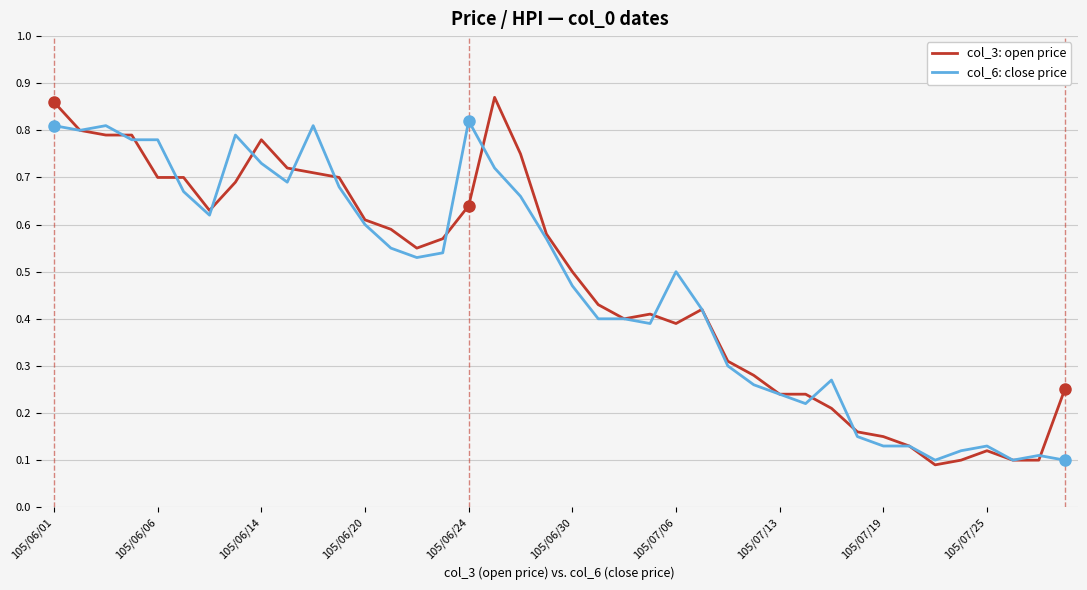

Which series has the largest range (max minus min)?

col_3: open price